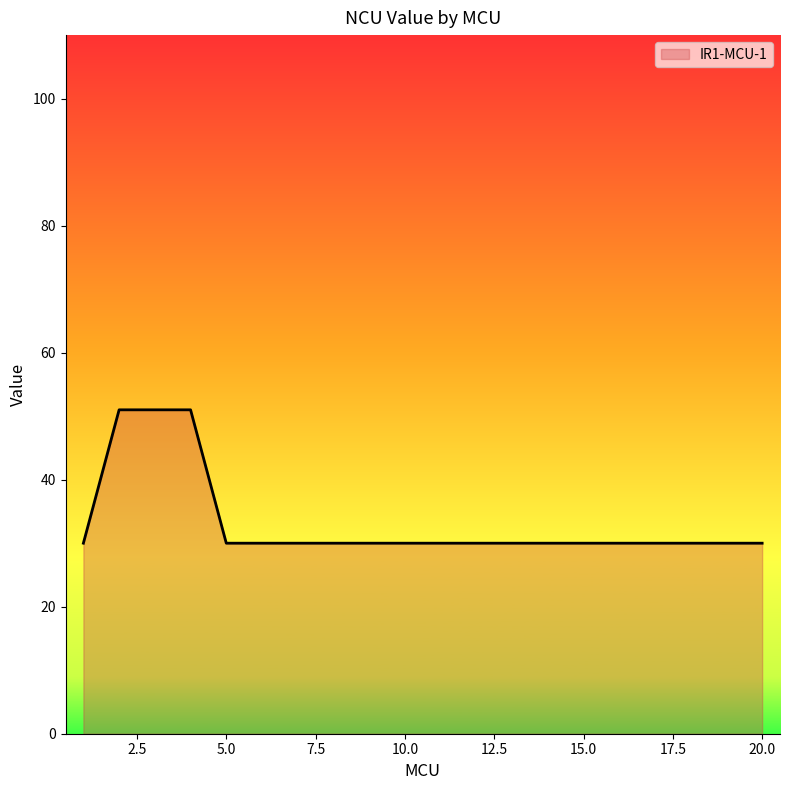

What is the greatest value displayed?

51